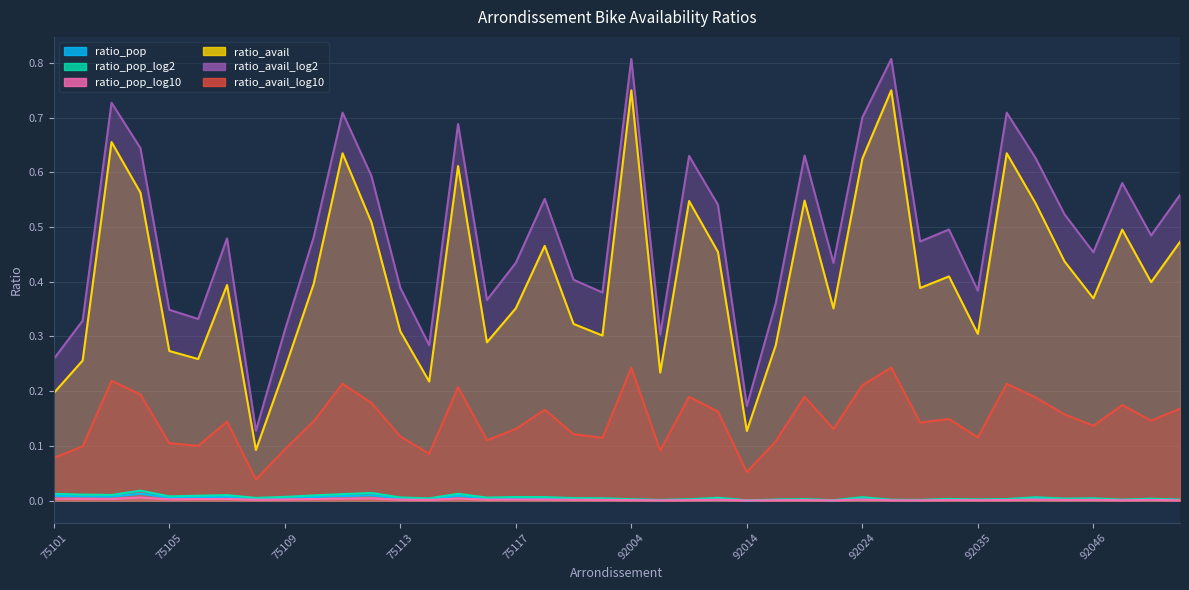

What are all the series names shown in the legend?

ratio_pop, ratio_pop_log2, ratio_pop_log10, ratio_avail, ratio_avail_log2, ratio_avail_log10